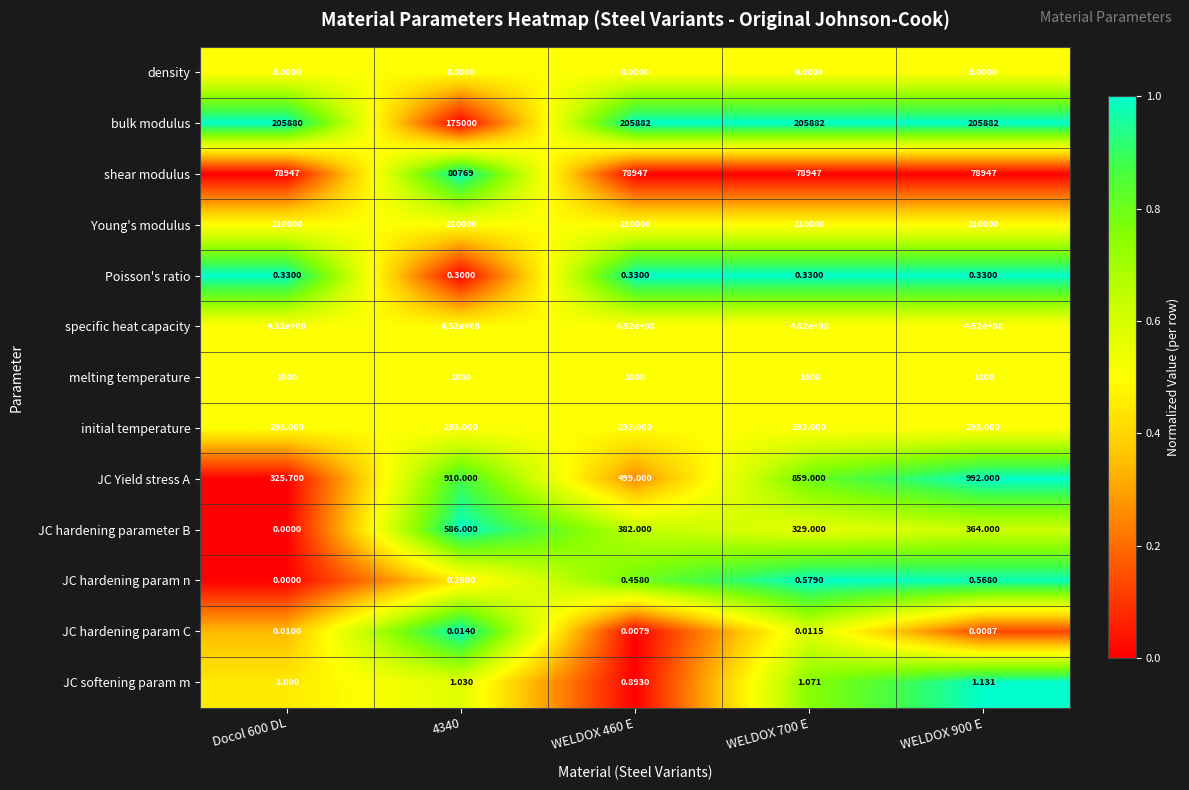

Which series changed the most between 4340 and WELDOX 900 E?

bulk modulus